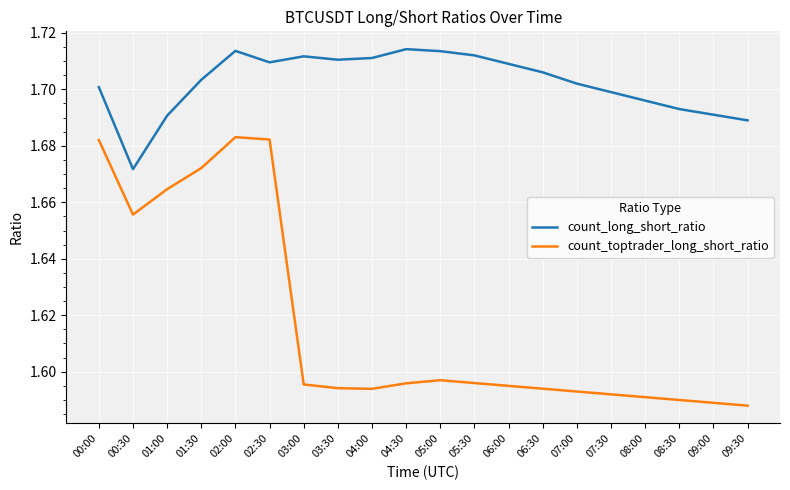

The count_toptrader_long_short_ratio series shows 2.1 at 07:00. True or false?

False